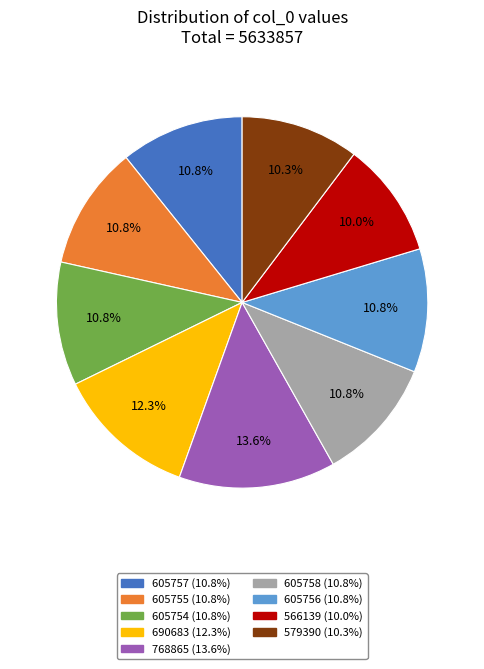

Is 768865 the majority of the pie?

No